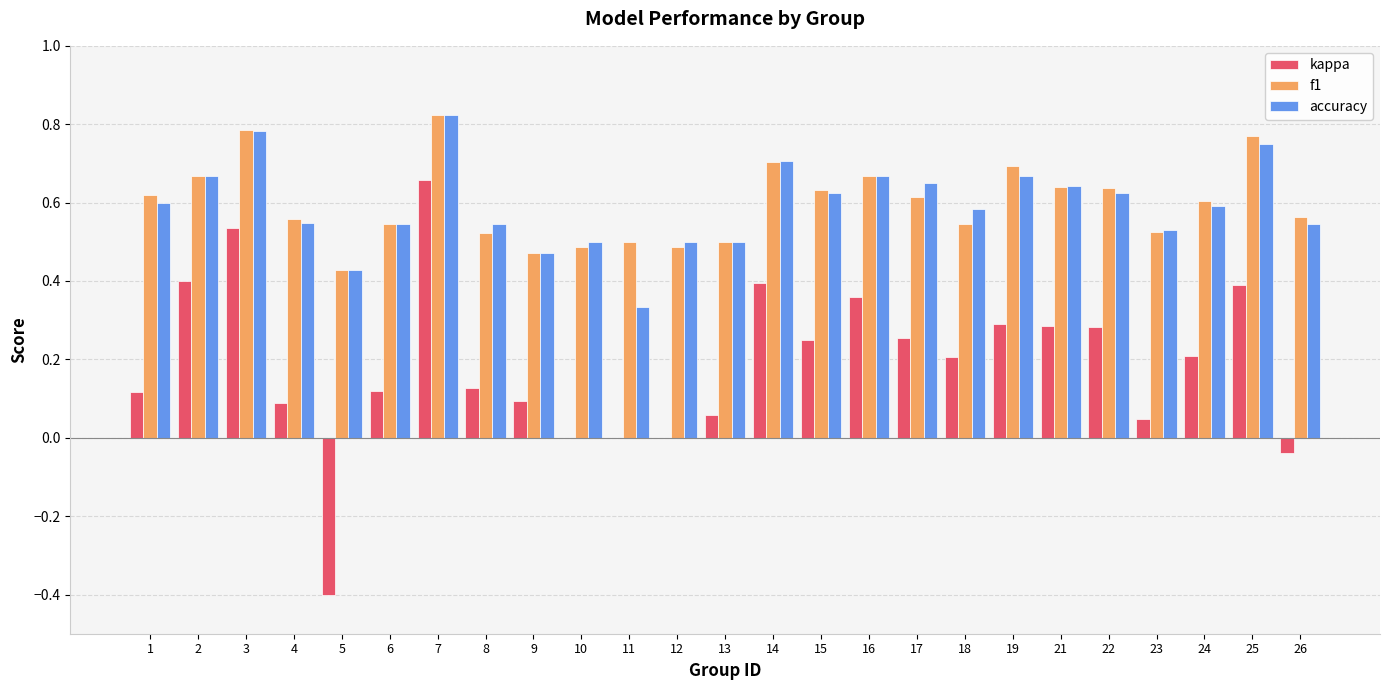

What is the total value across all series at 19?

1.7